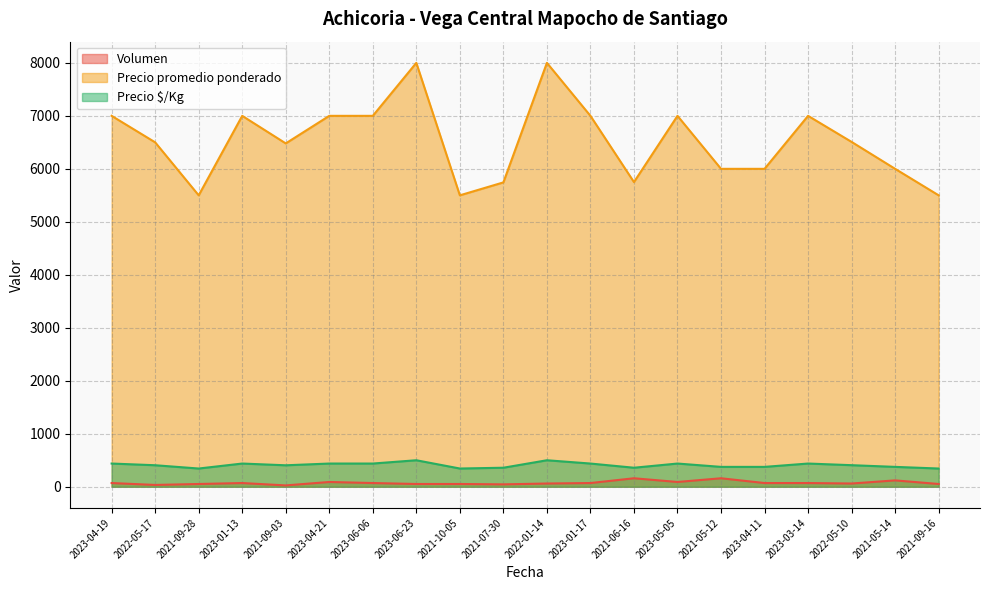

True or false: Volumen and Precio promedio ponderado intersect in this chart.

False